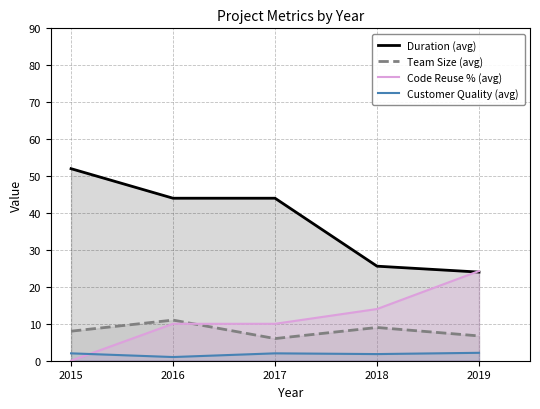

What is the maximum value shown in the chart?

52.0